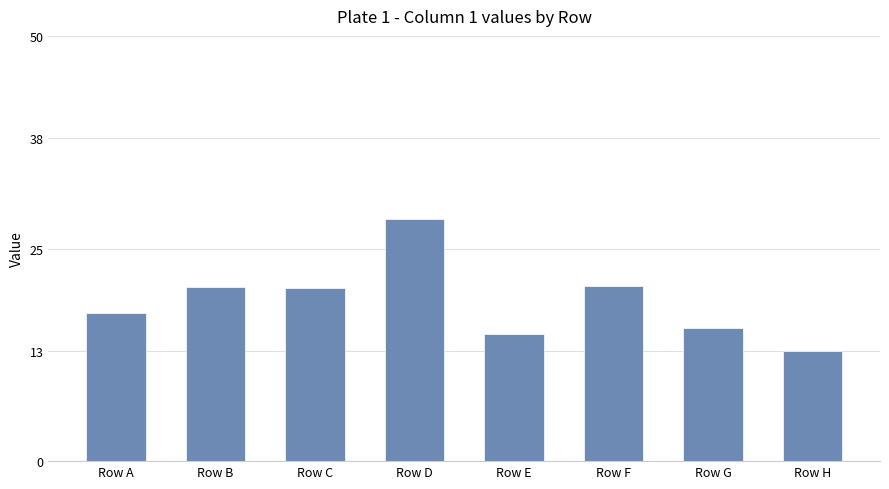

Is it true that the value at Row G is 15.7?

True